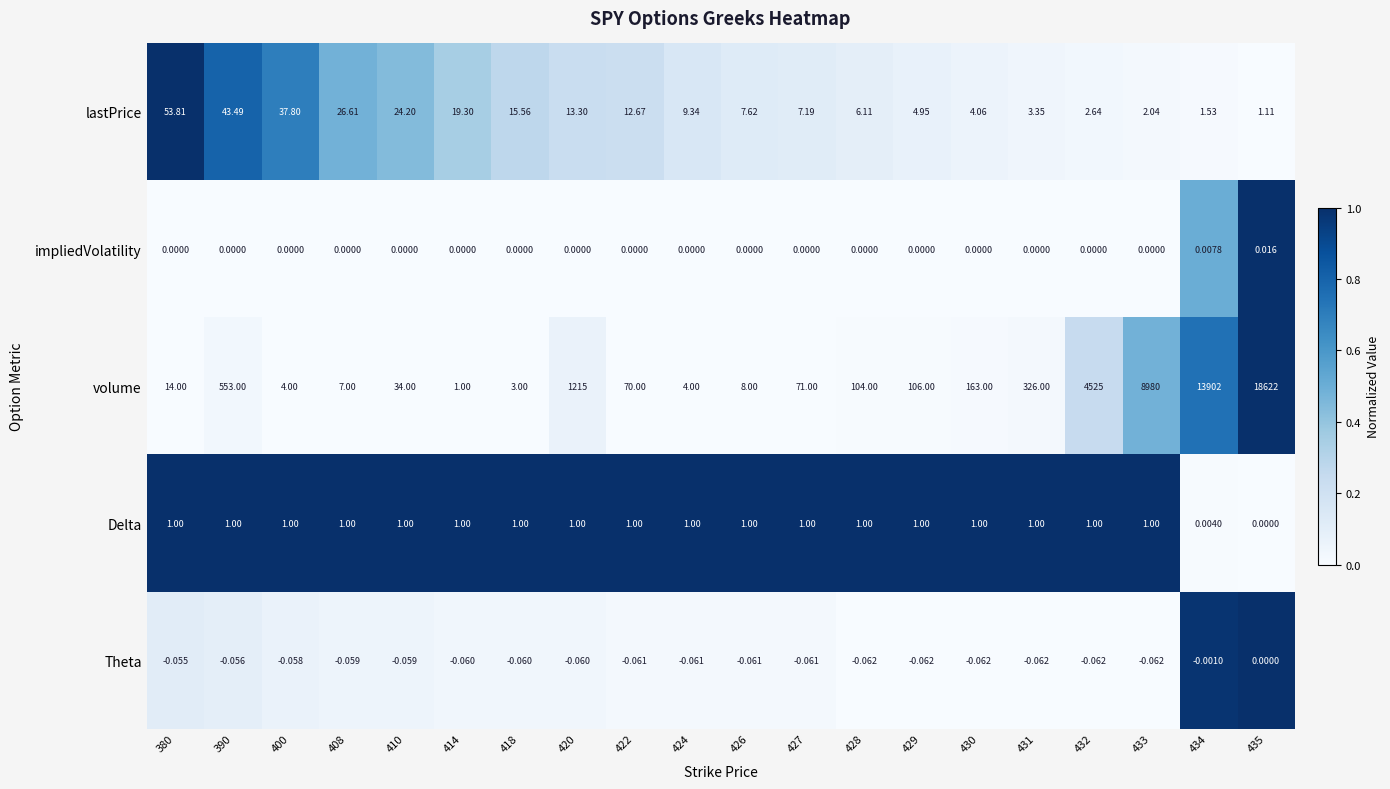

Is the value of volume at 430 greater than the value of impliedVolatility at 431?

Yes